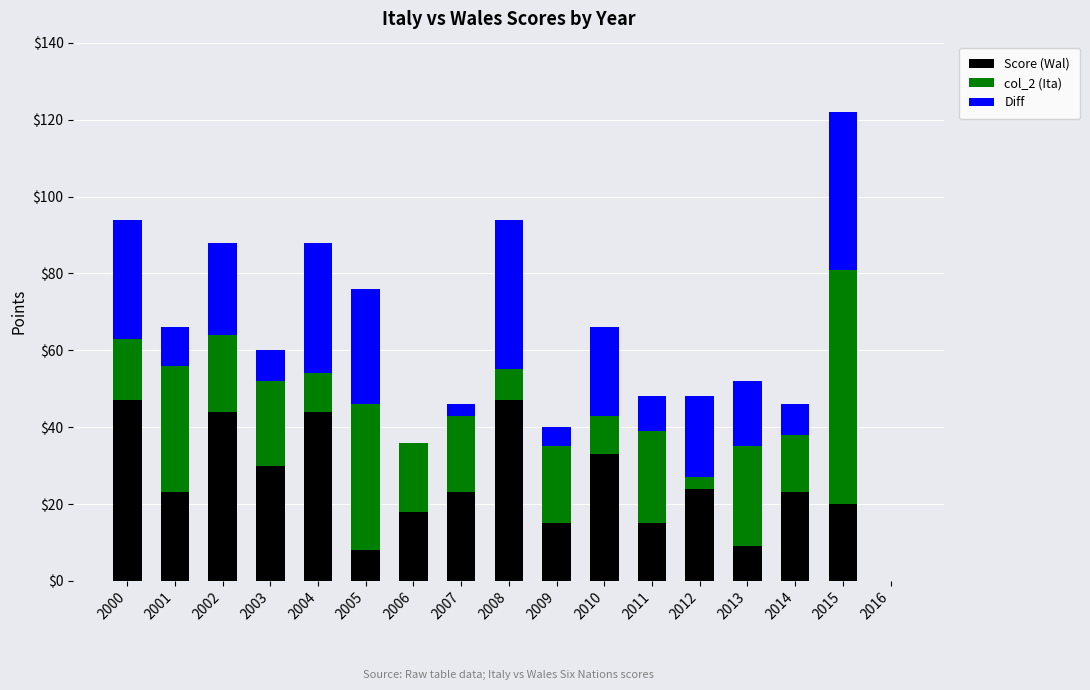

True or false: Score (Wal) has a value of 23 at 2007.

True